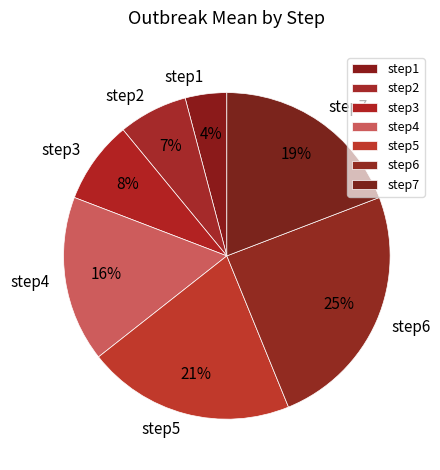

Which category has the biggest portion of the pie?

step6